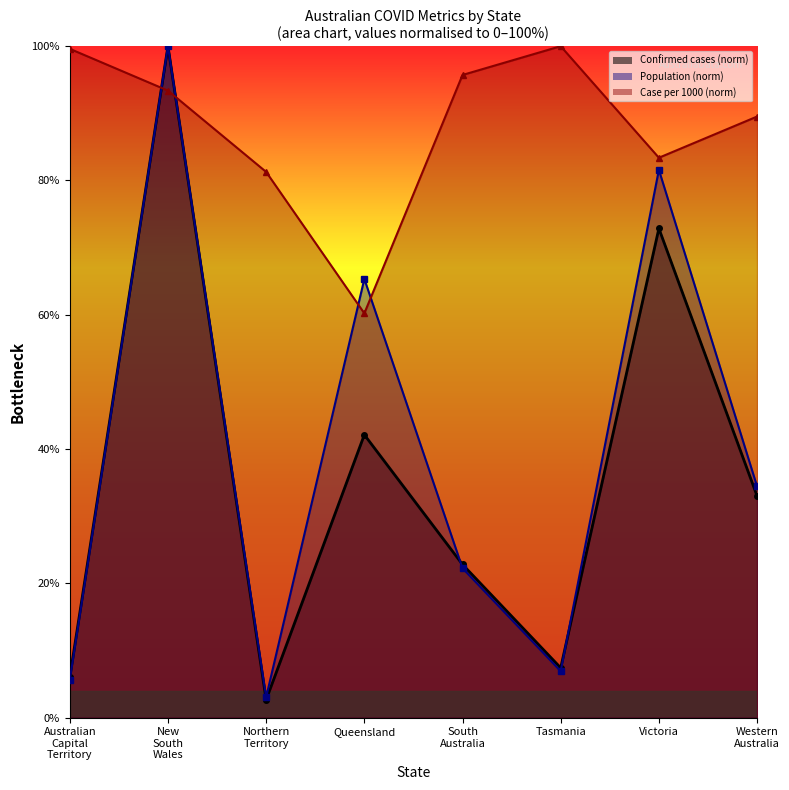

What is the value of the confirmed (line) point at the 2nd from the left?

100.0